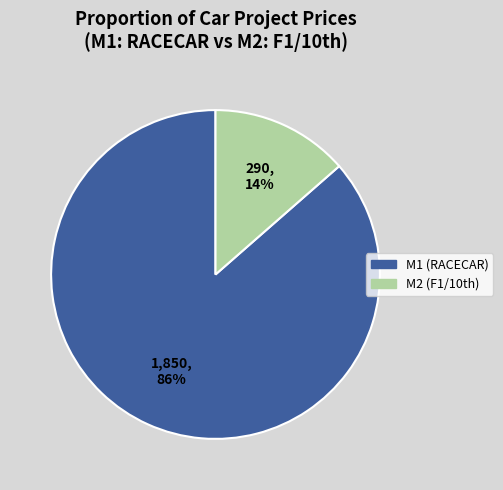

To the nearest percent, what is the average slice percentage?

50%